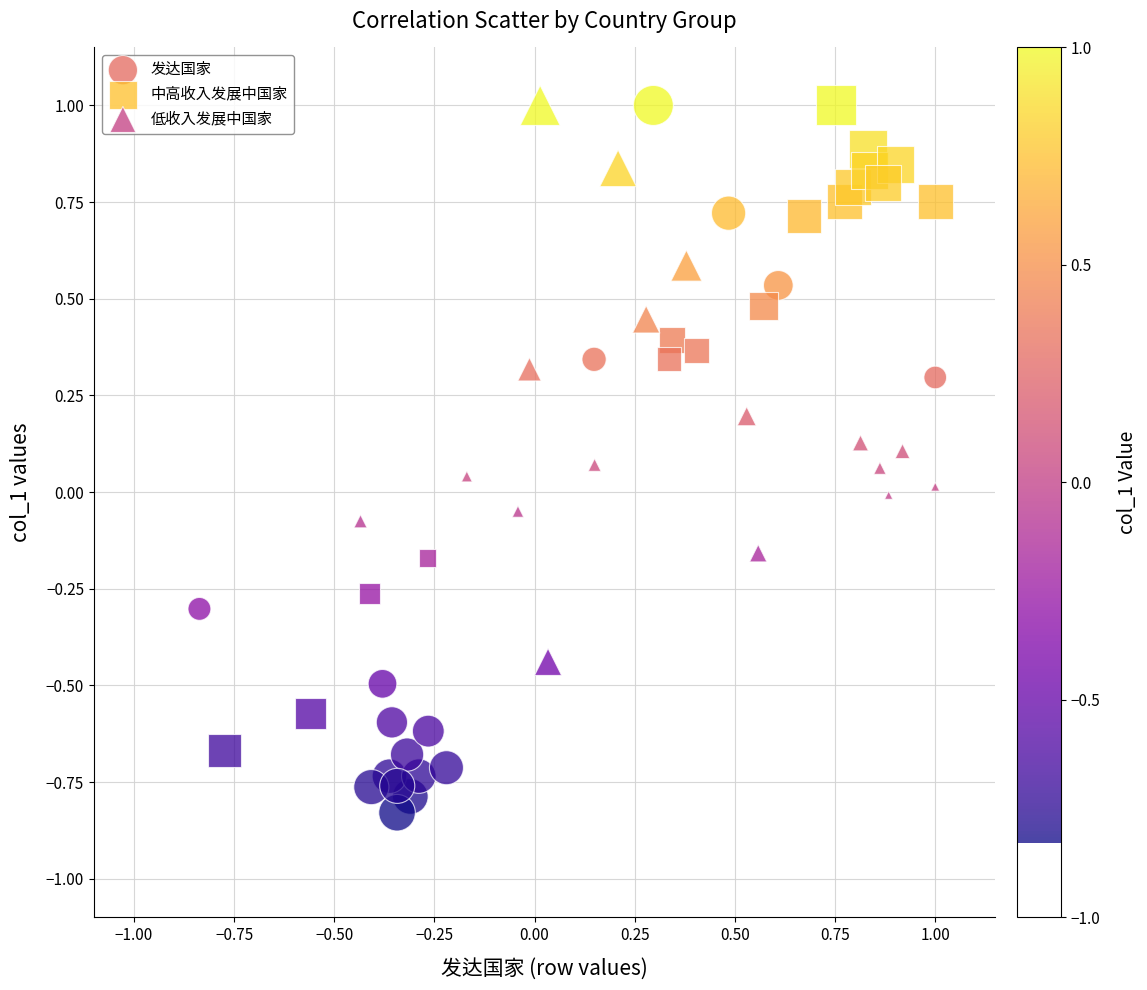

What are all the series names shown in the legend?

发达国家, 中高收入发展中国家, 低收入发展中国家